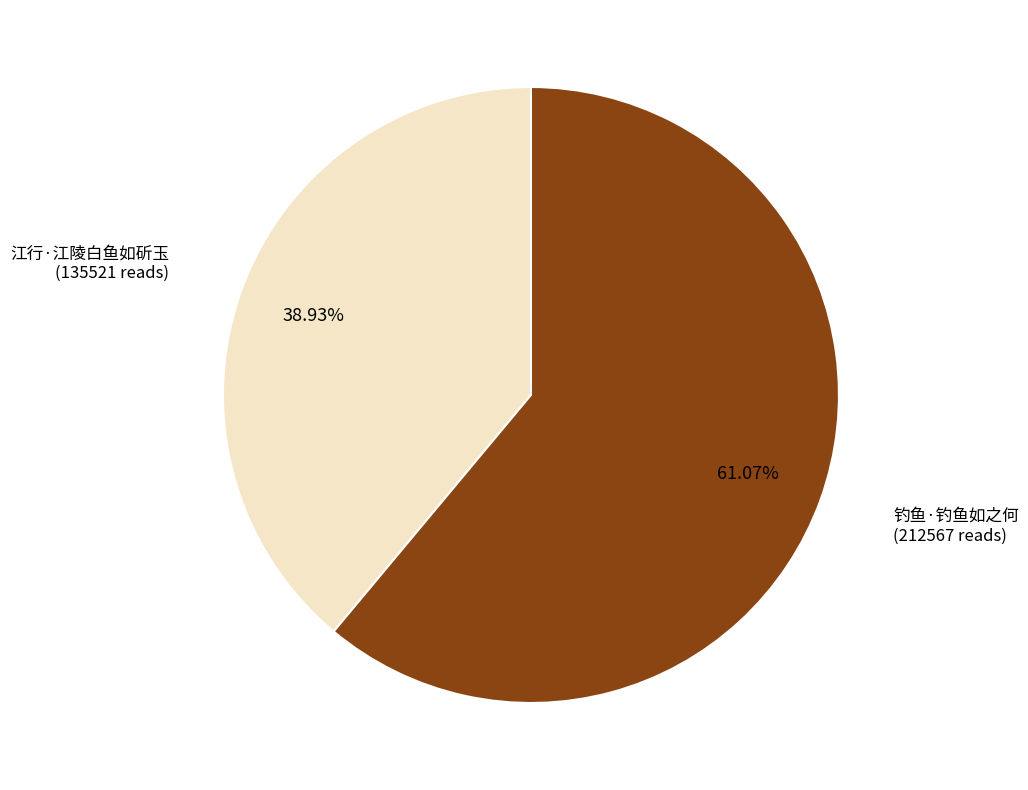

To the nearest percent, what is the difference between the largest and smallest slice percentages?

22%